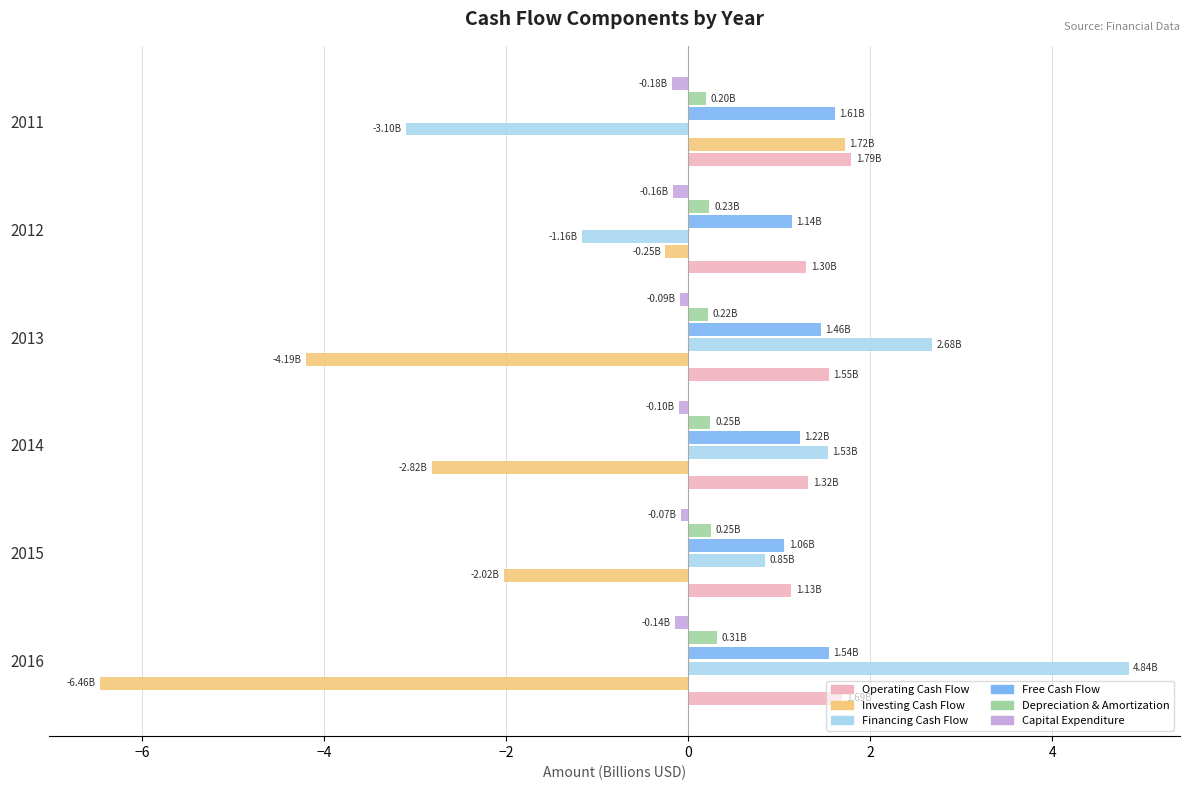

How many values in the Investing Cash Flow series are below -2?

4